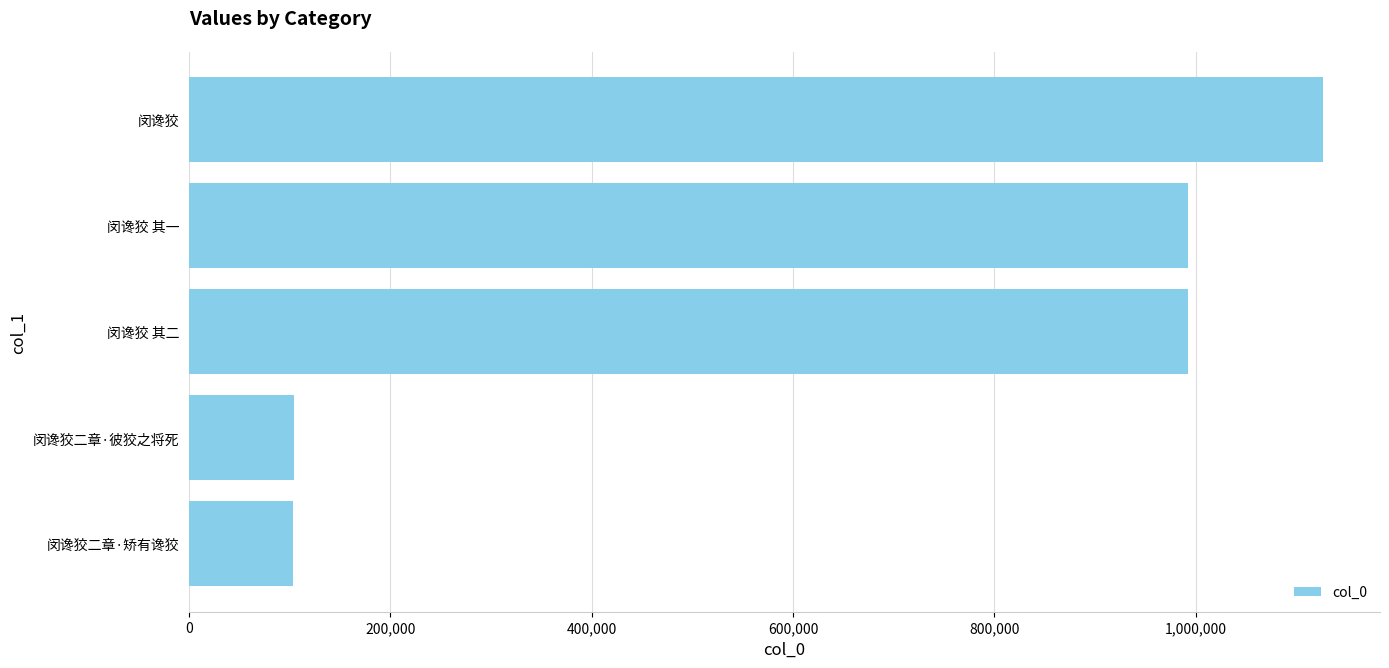

Approximately how many times larger is the value at 闵谗狡 其二 compared to 闵谗狡?

0.9